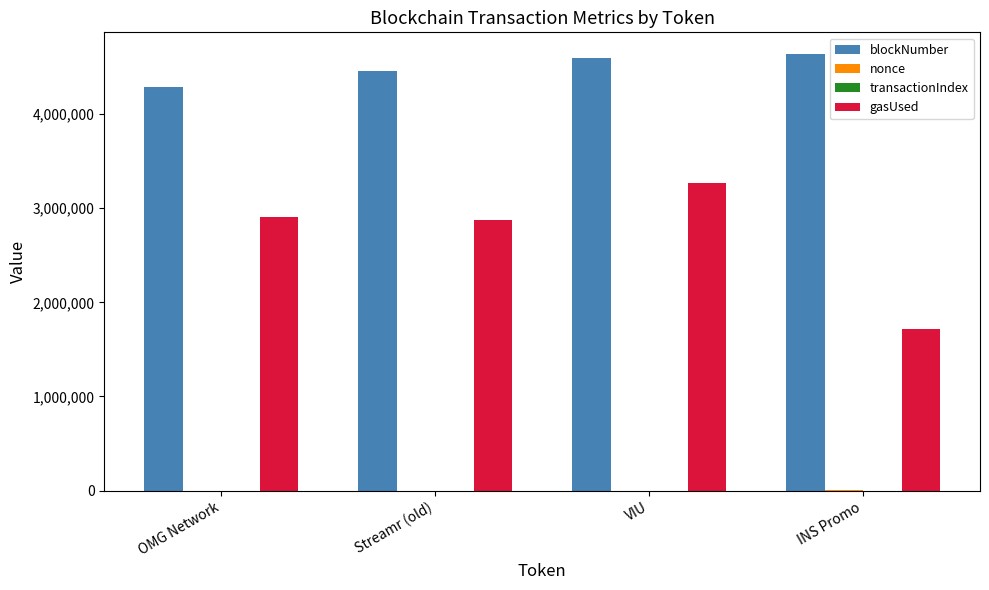

What is the approximate value of blockNumber at INS Promo?

4634851